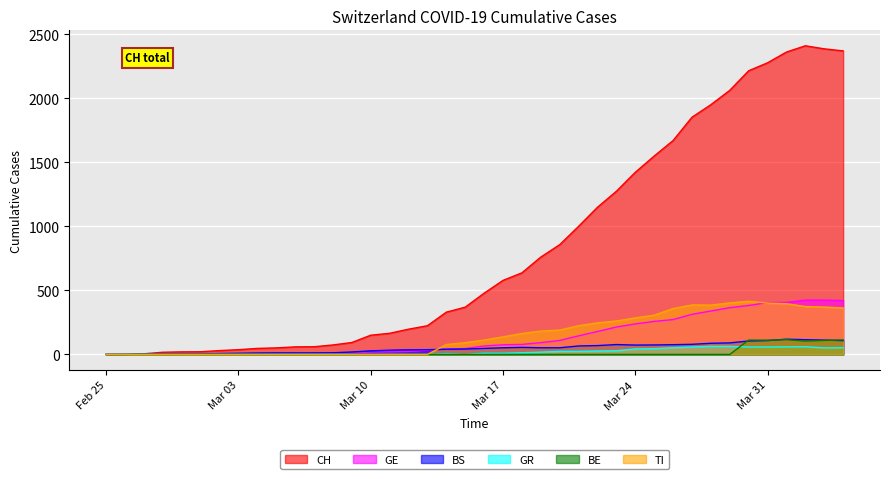

How many positive values does the CH series have?

39